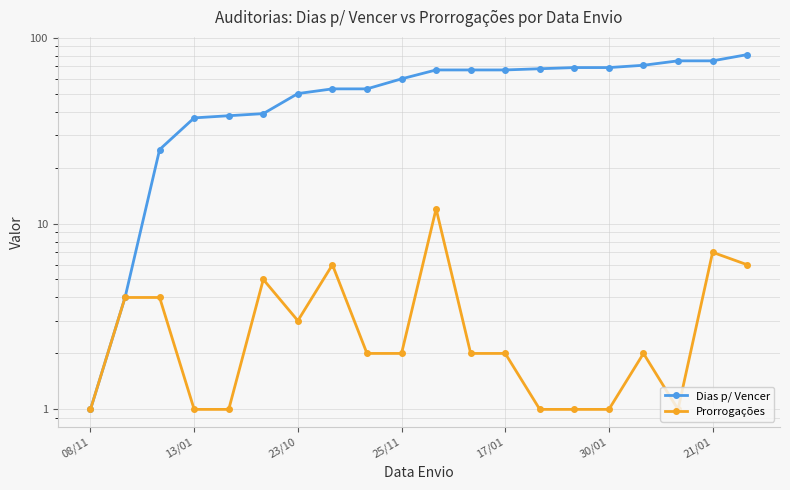

Is it true that Prorrogações equals 1 at 25/11?

False